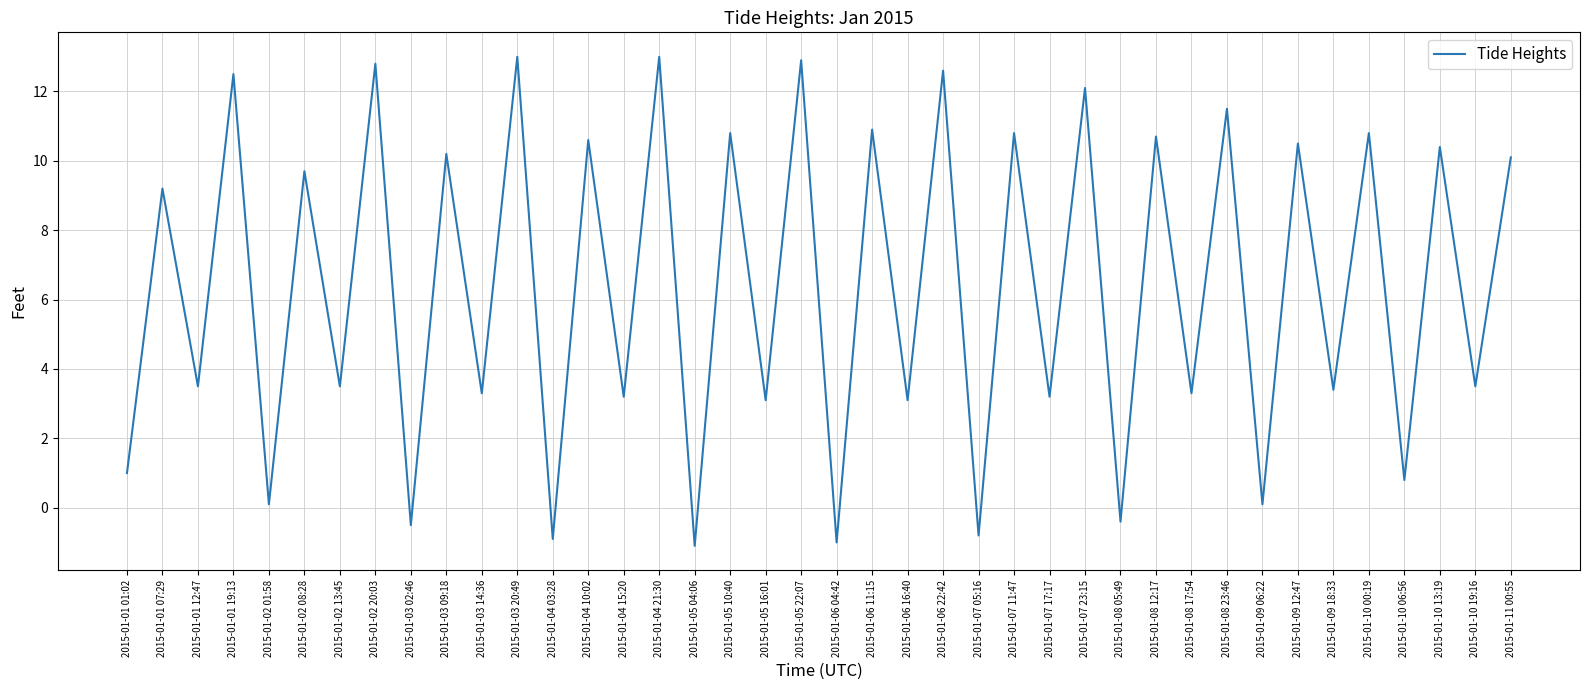

The chart shows a value of 17.7 at 2015-01-03 20:49. True or false?

False